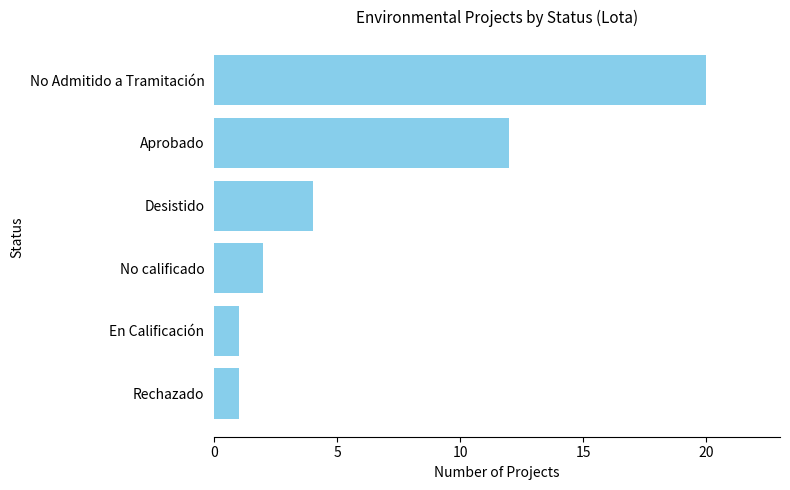

What is the smallest value displayed?

1